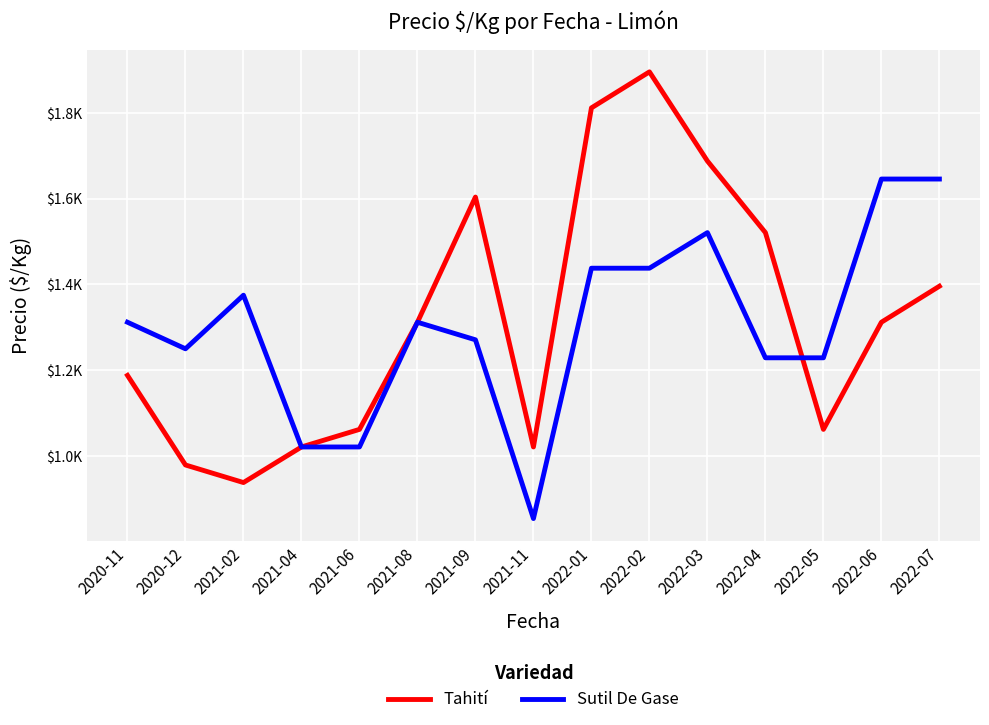

What is the difference between the maximum and minimum values in the Tahití series?

958